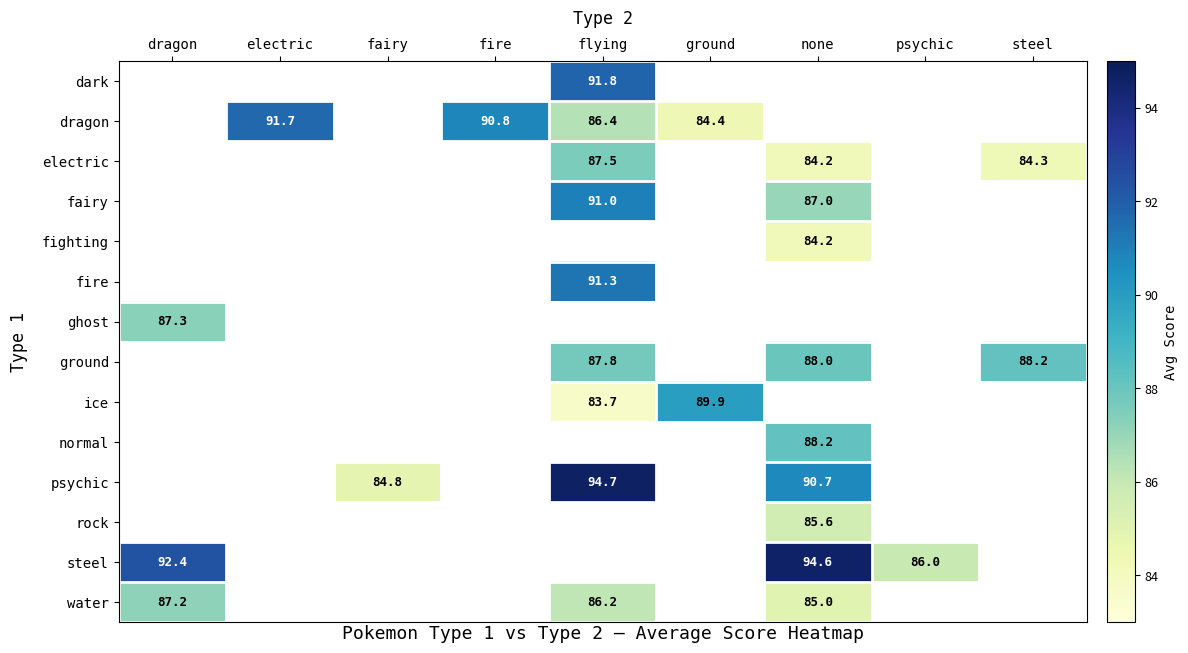

The ghost series shows 87.3 at dragon. True or false?

True